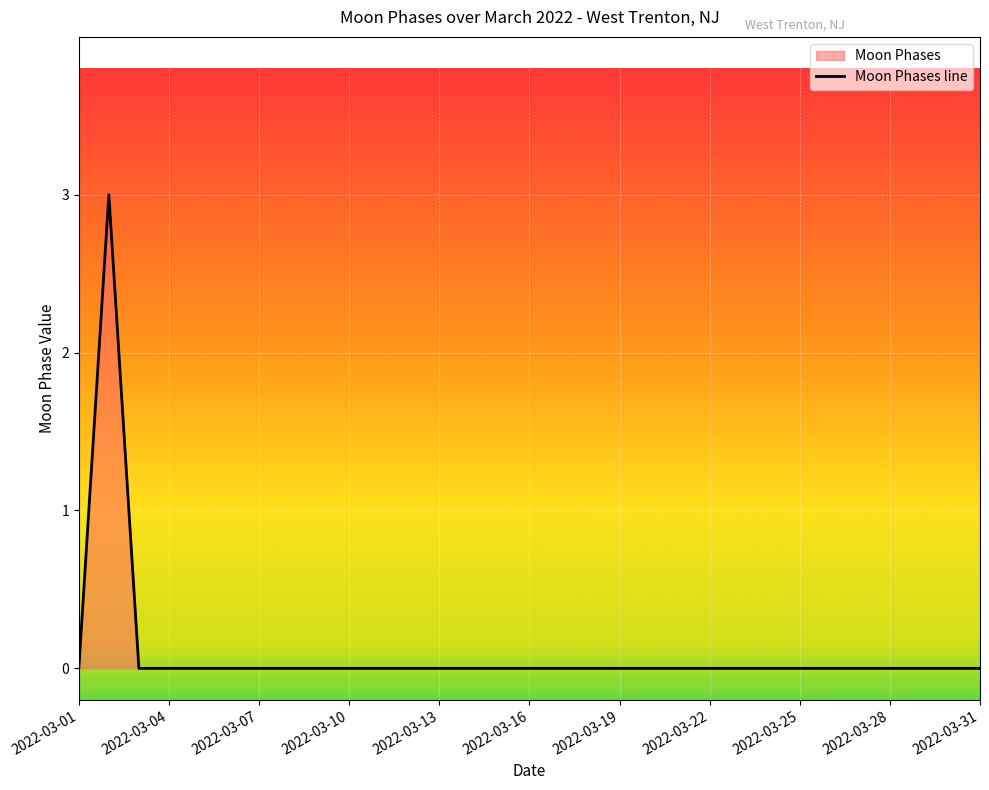

What is the sum of all values?

3